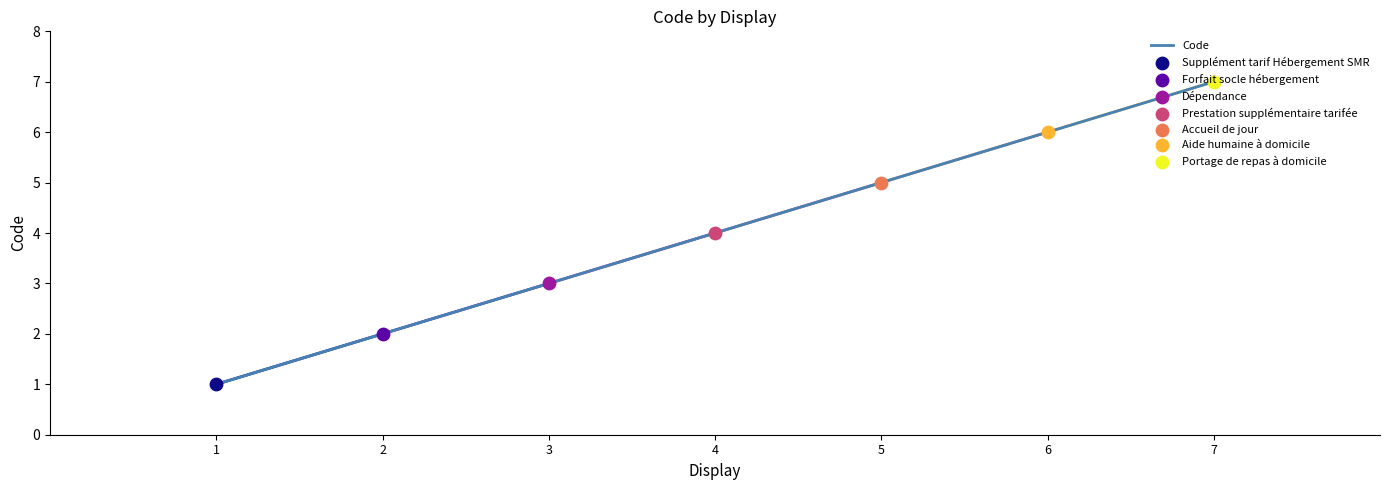

What is the change in value from 2 to 4?

+2